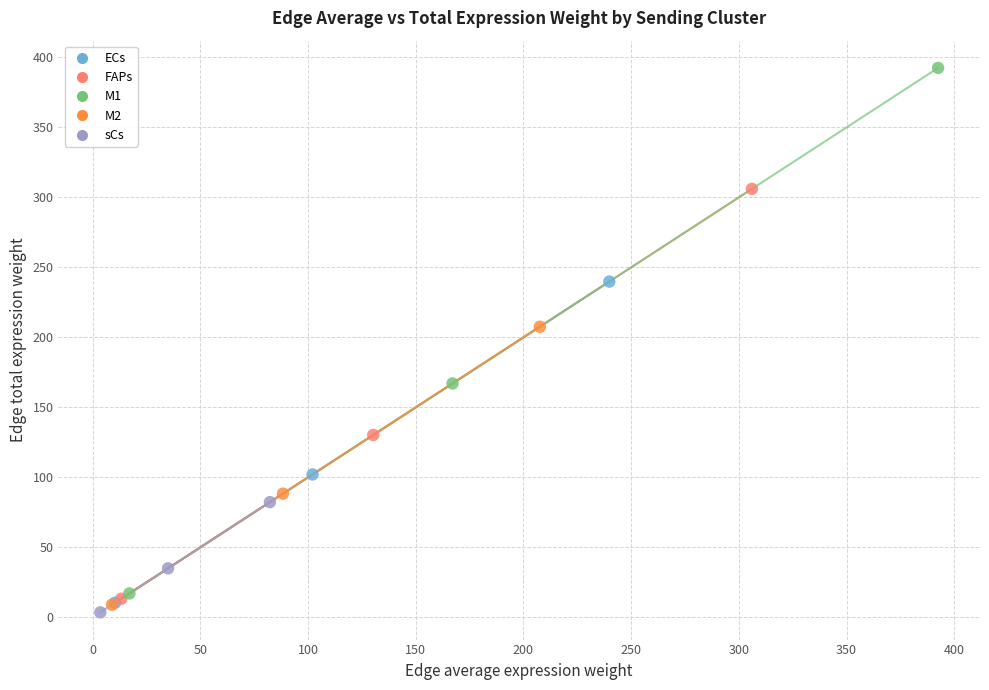

Which series contains the highest Y value?

M1